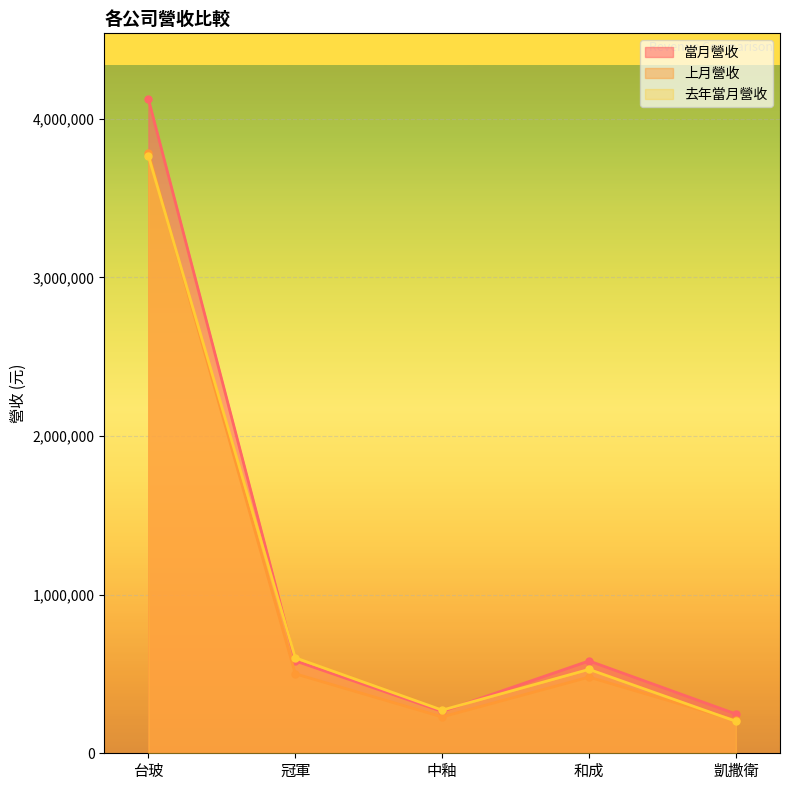

True or false: 當月營收 and 上月營收 cross at least once.

False